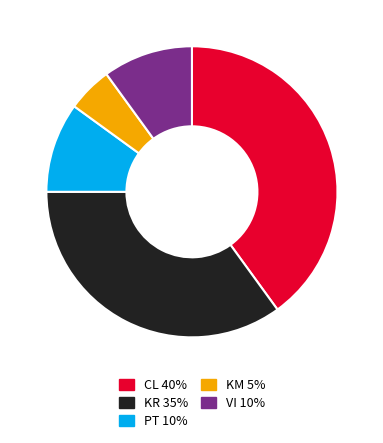

Which category has the biggest portion of the pie?

CL